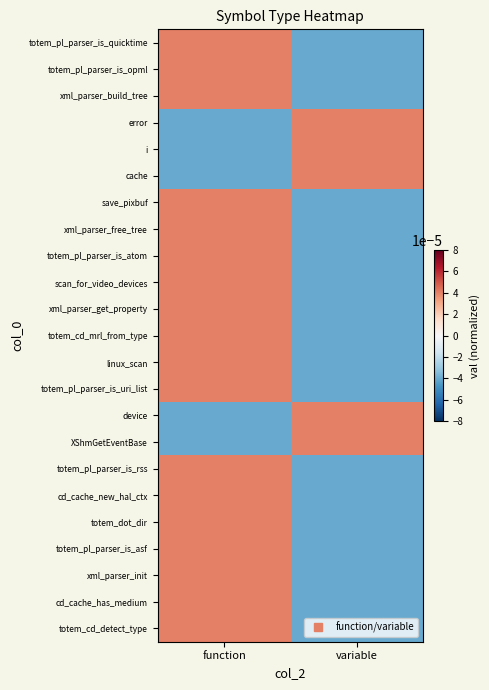

At which category does the chart reach its peak across all series?

function